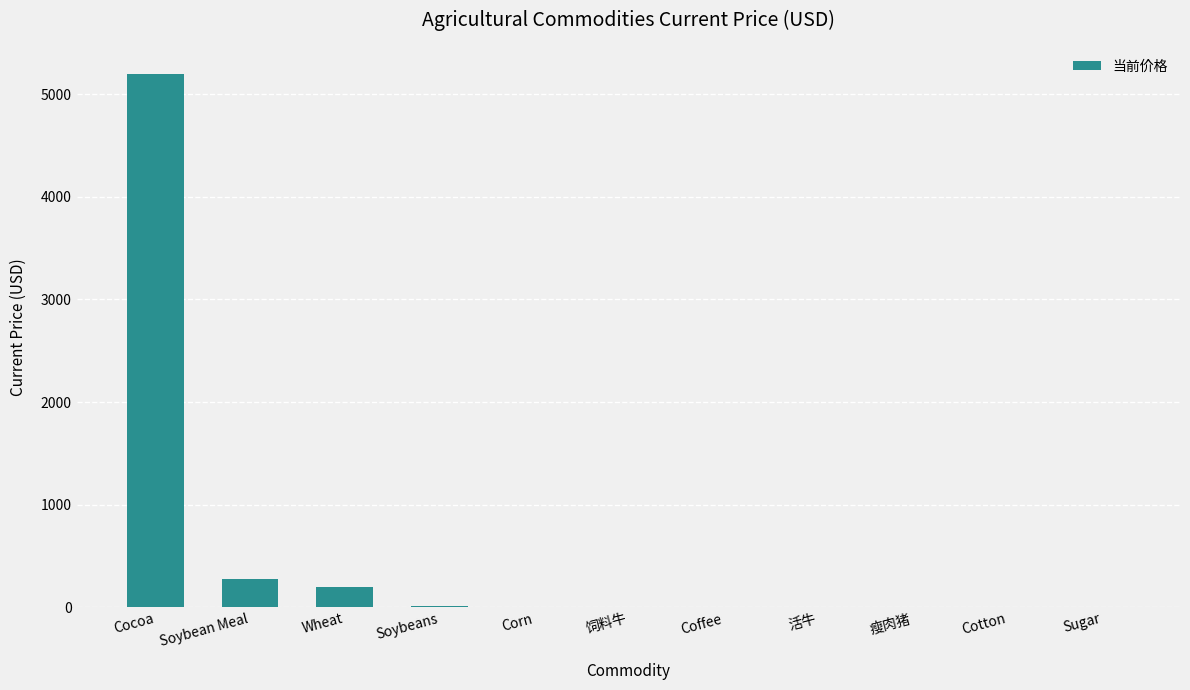

What is the greatest value displayed?

5201.0